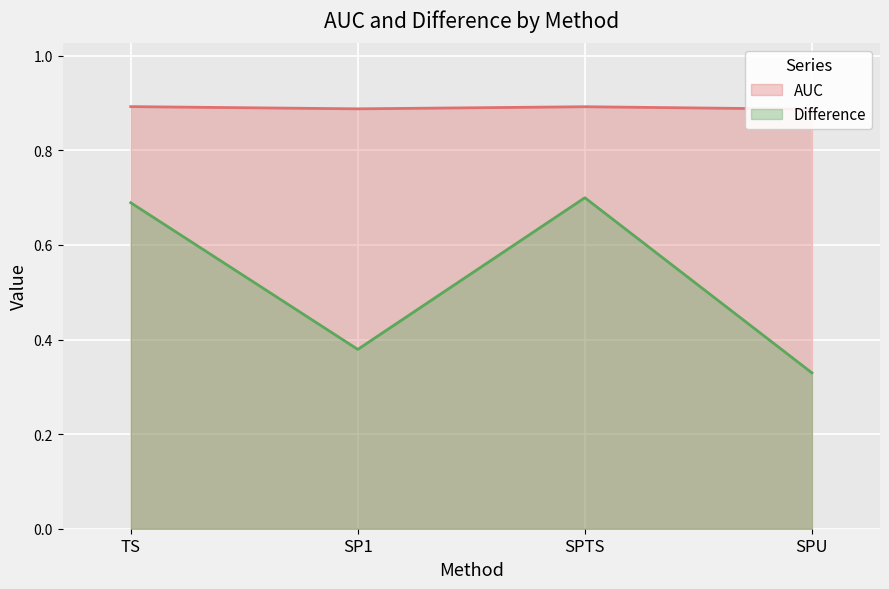

Rank the categories by AUC value from lowest to highest.

SPU, SP1, SPTS, TS